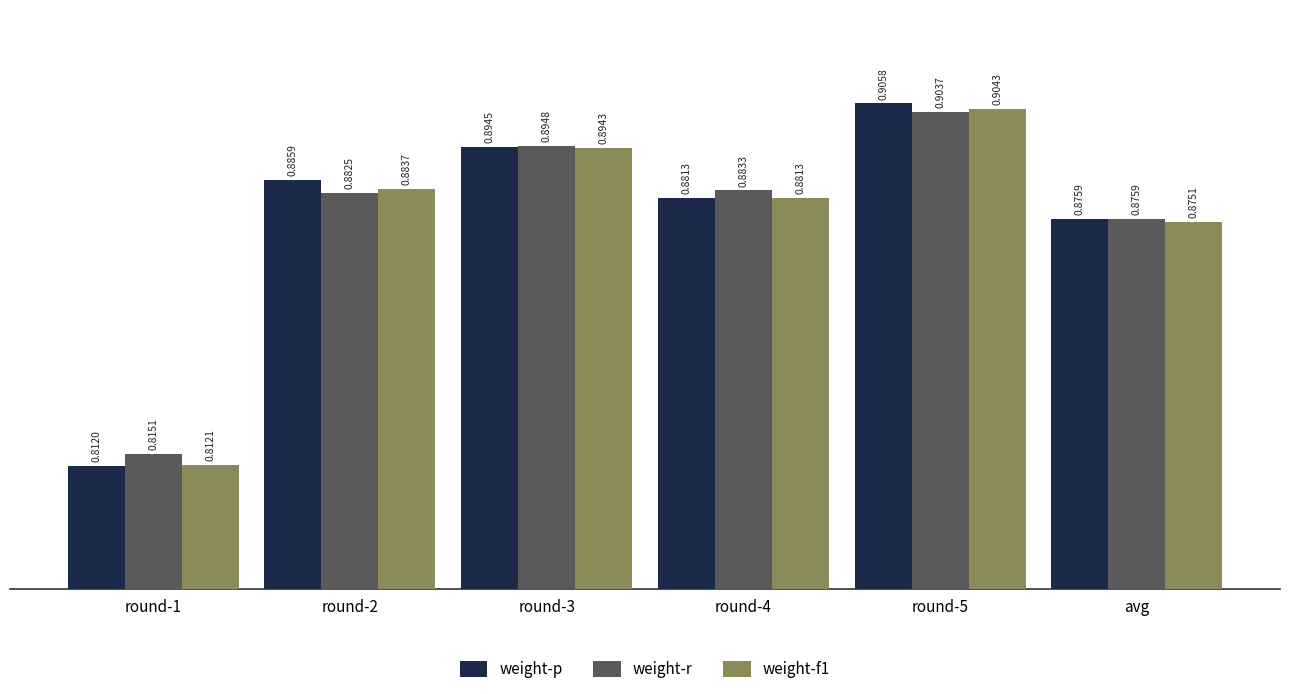

Between round-4 and avg, which series saw the biggest shift?

weight-r